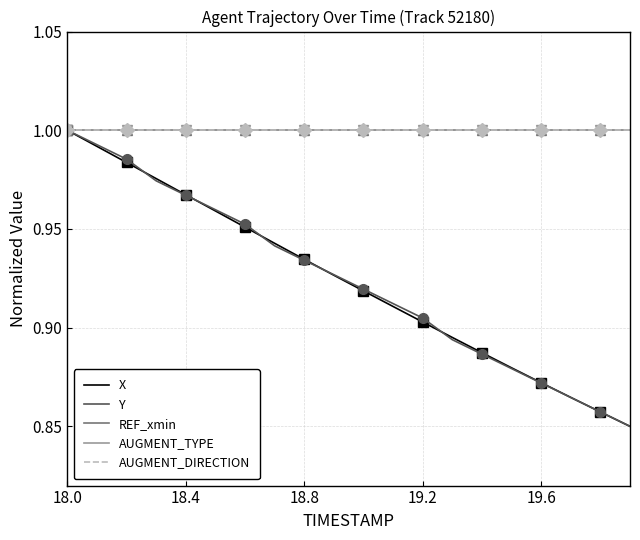

List the series in order of their peak value, lowest first.

X, Y, REF_xmin, AUGMENT_TYPE, AUGMENT_DIRECTION